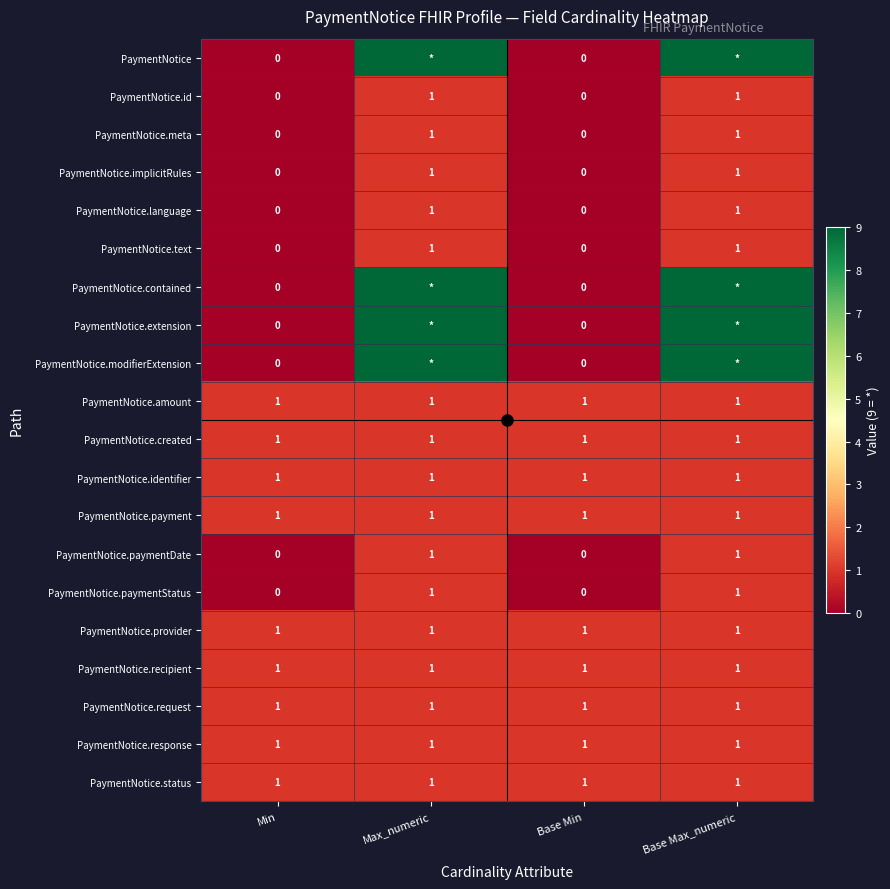

What is the sum of all PaymentNotice.response values?

4